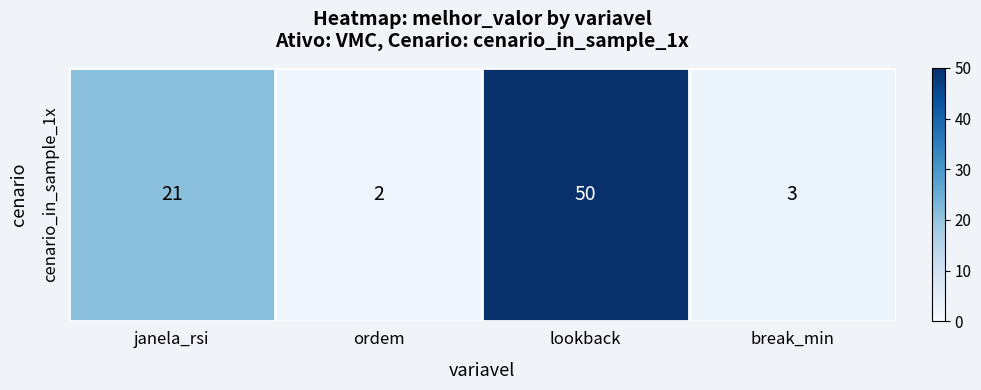

What is the approximate value at break_min, to the nearest 5?

5